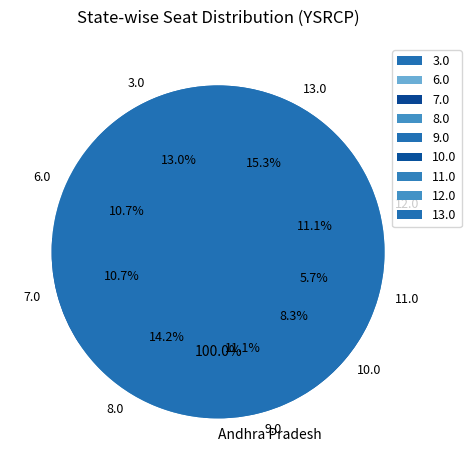

What is the change in value from 8.0 to 9.0?

-97.0